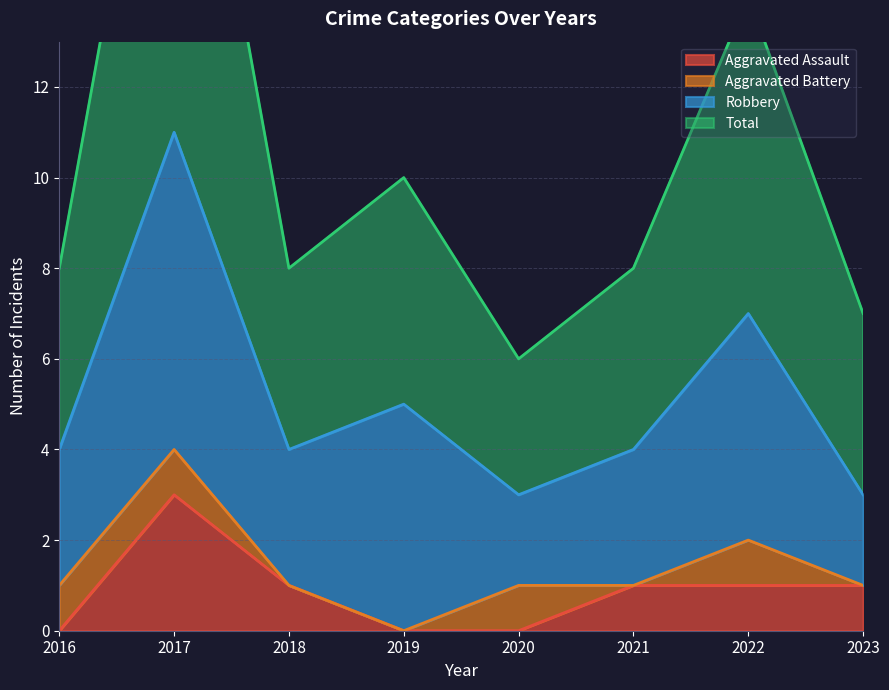

Which series changed the most between 2018 and 2019?

Total